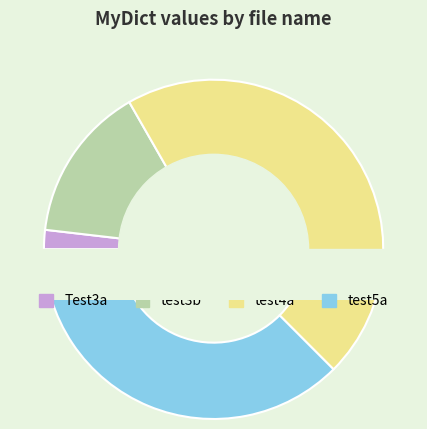

Between test4a and test3b, which is larger?

test4a